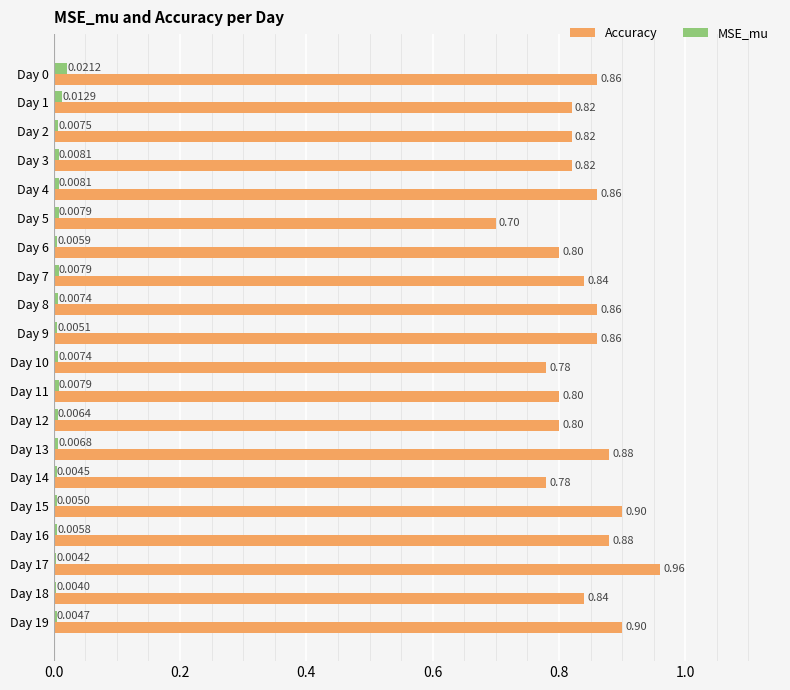

Count the number of categories in the chart.

20